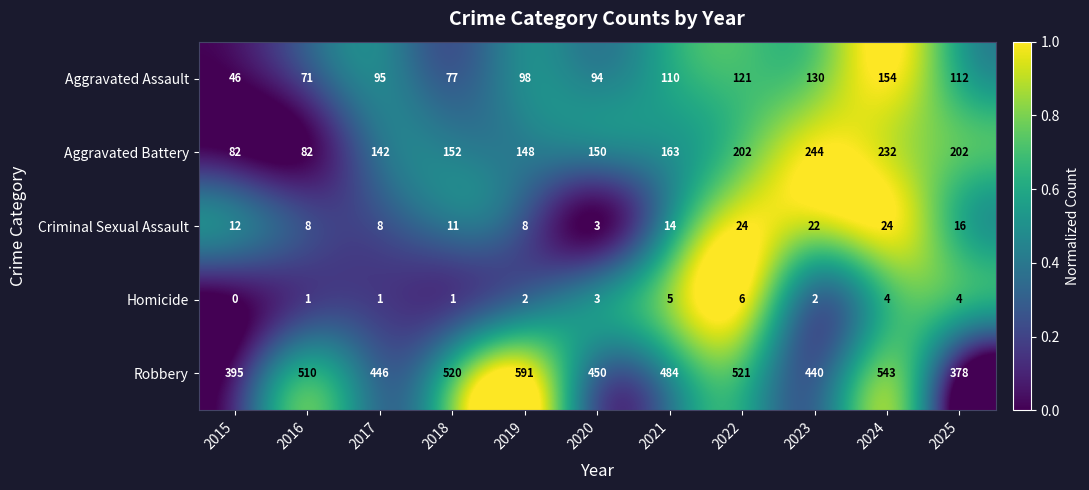

How many series are shown in this chart?

5